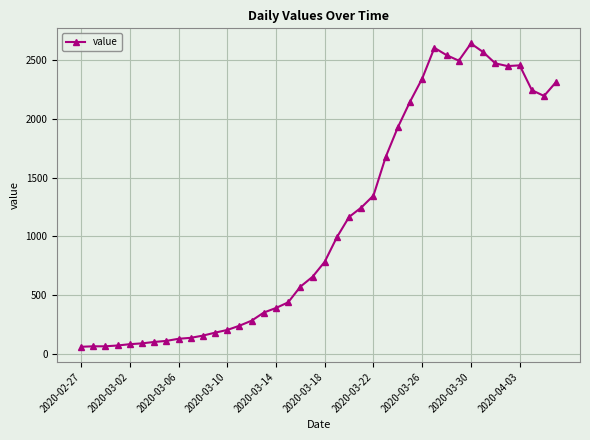

What is the minimum value shown in the chart?

61